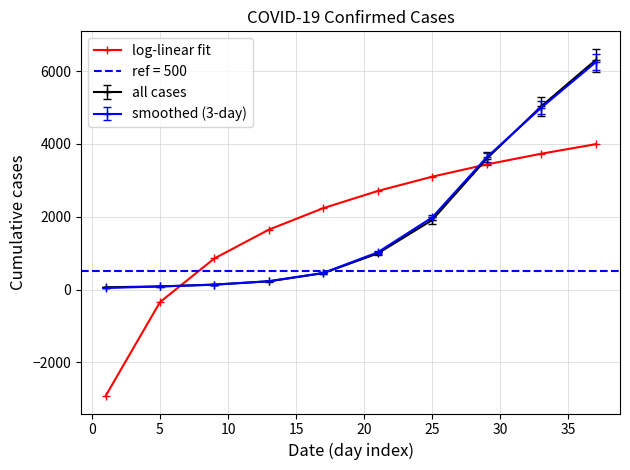

What is the highest value of the log-linear fit series?

3992.9